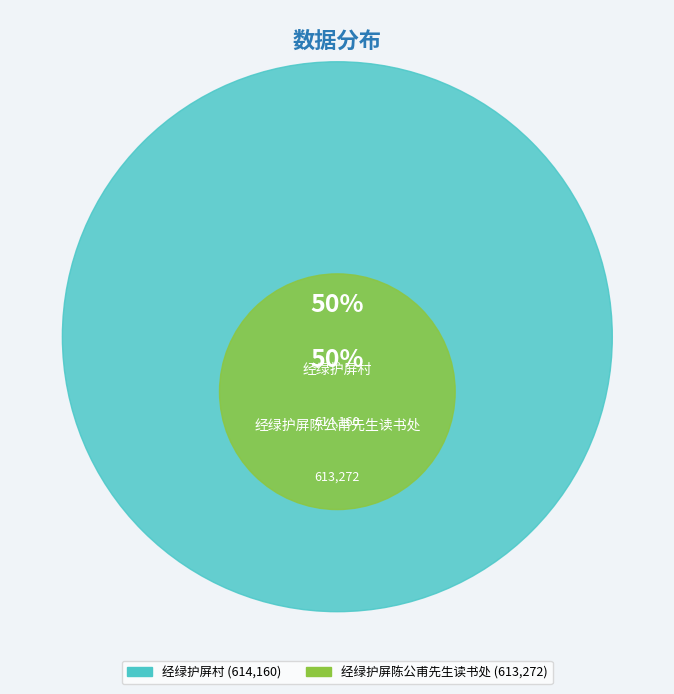

Is there a majority slice in this chart?

Yes